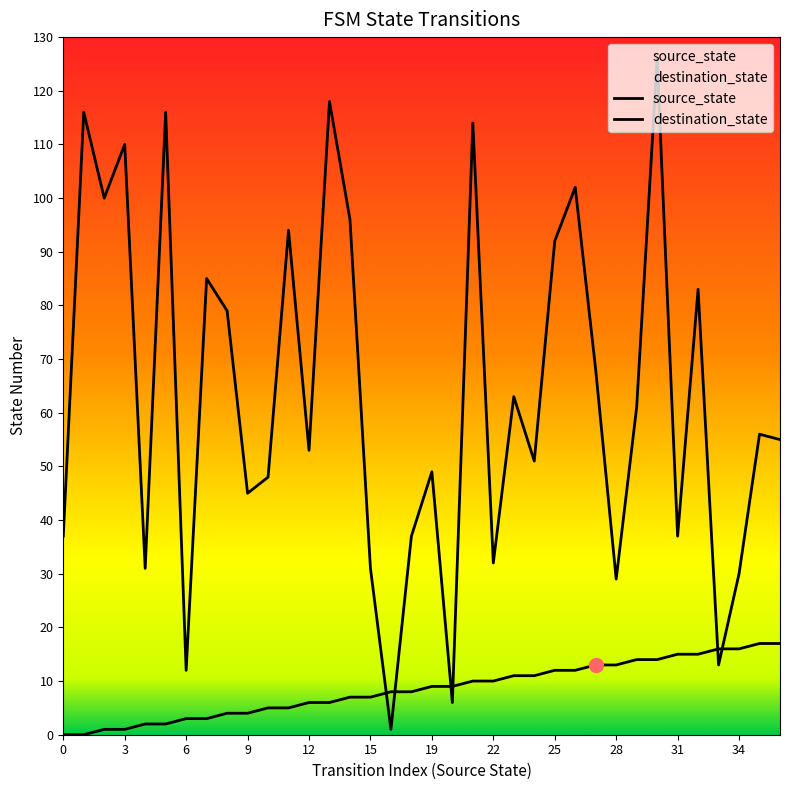

What is the maximum value for destination_state?

126